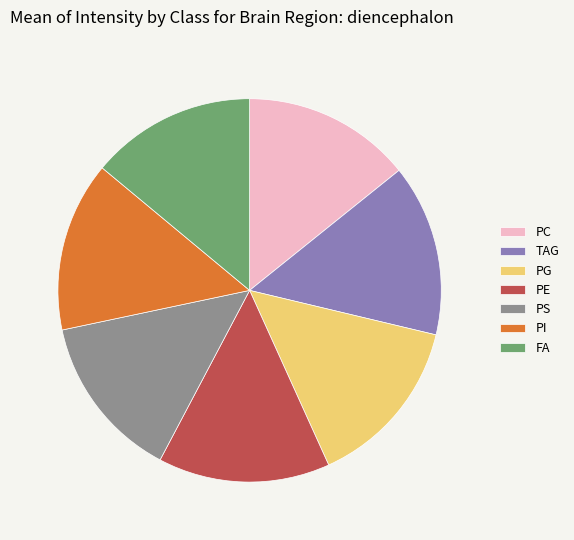

Is there any slice that represents more than half of the pie?

No